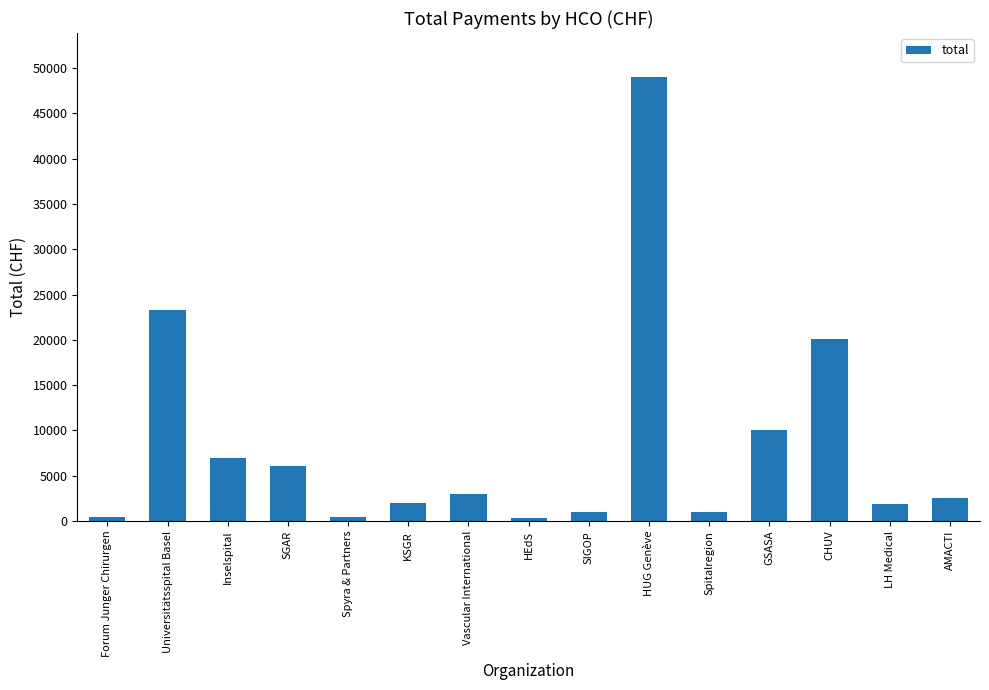

What is the maximum value shown in the chart?

48968.3